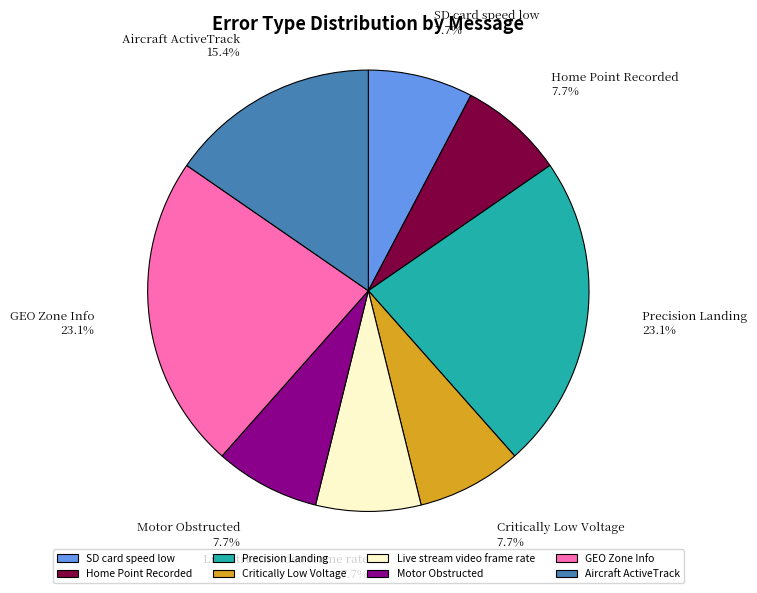

Is it true that Precision Landing is 16% of the pie?

False